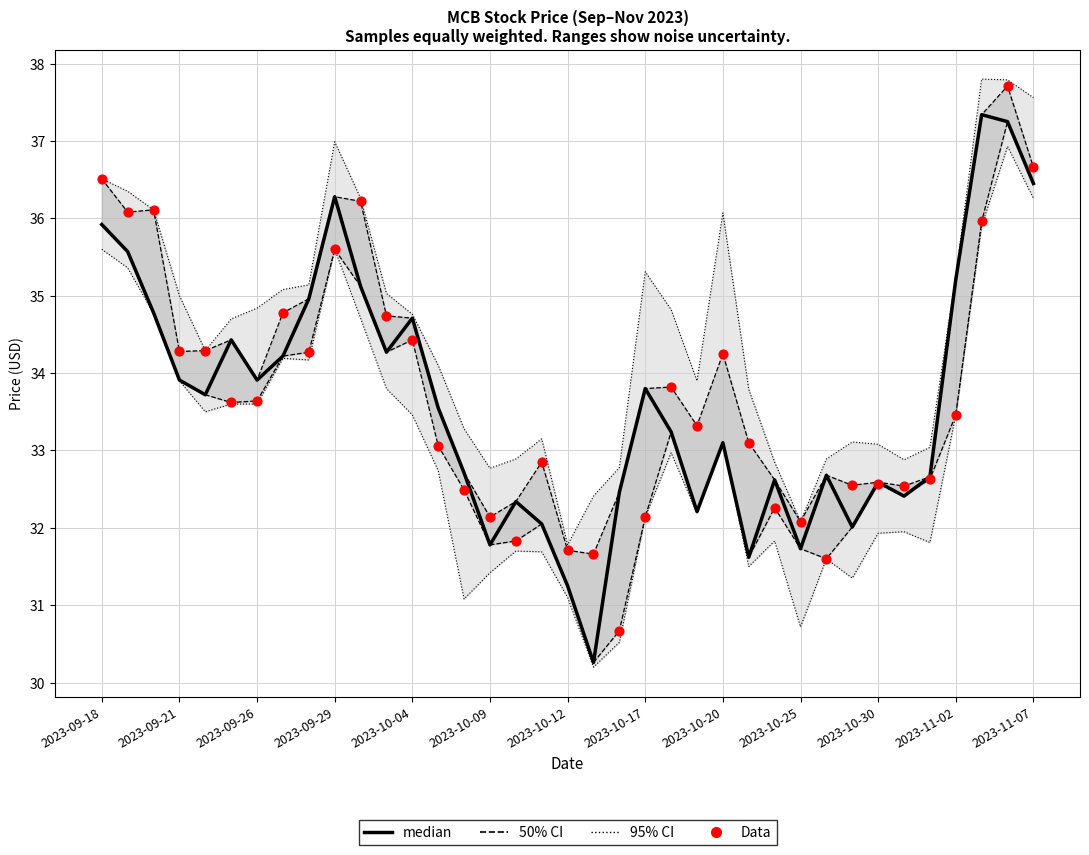

What is the total value across all series at 2023-09-21?

71.7